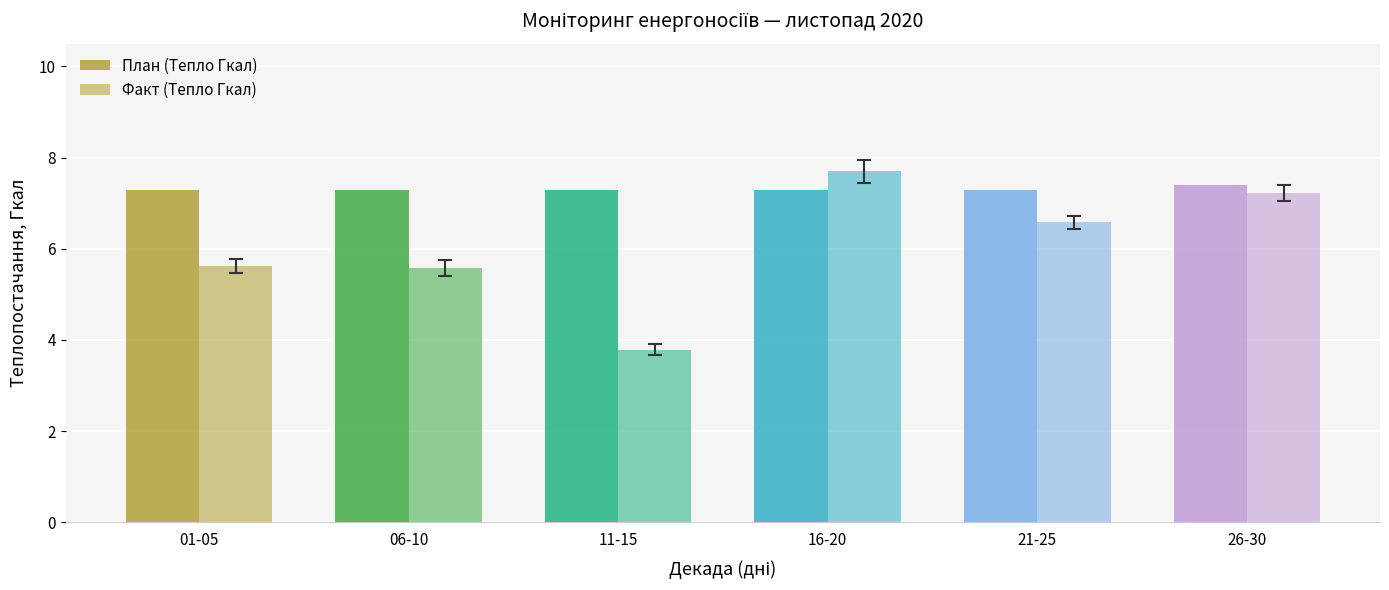

Are the bars grouped side by side (vs. stacked)?

Yes